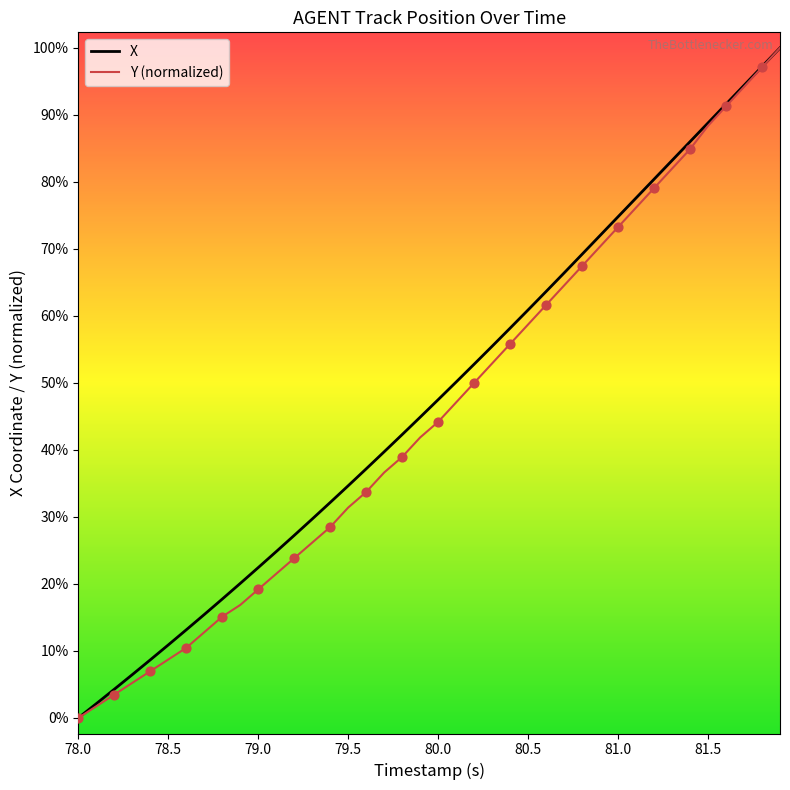

What are all the series names shown in the legend?

X, Y (normalized)